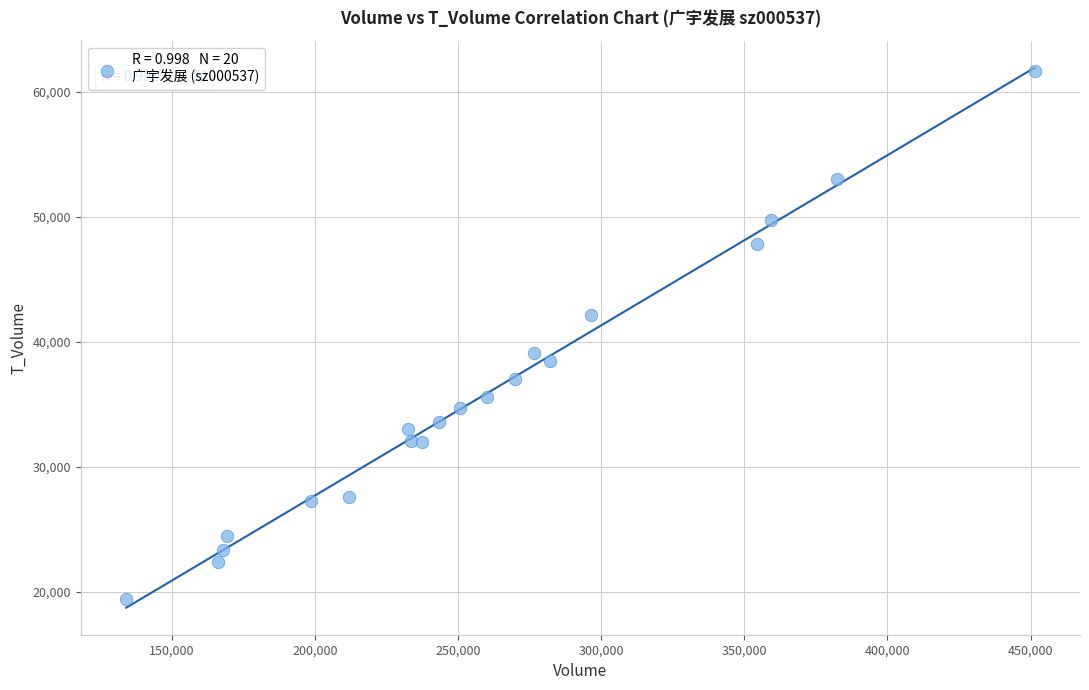

What is the range of X values (max minus min)?

317459